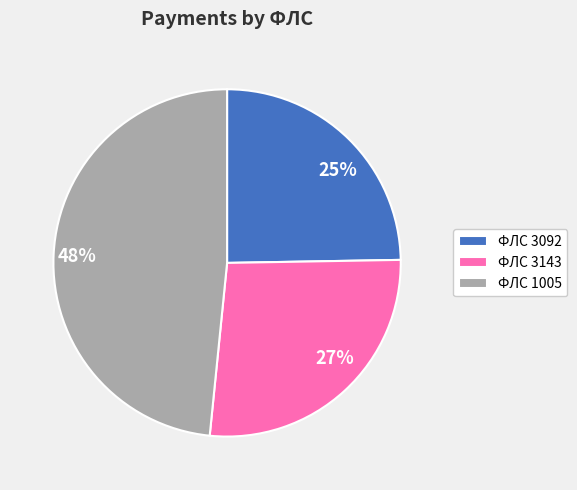

Is it true that ФЛС 3143 is 27% of the pie?

True